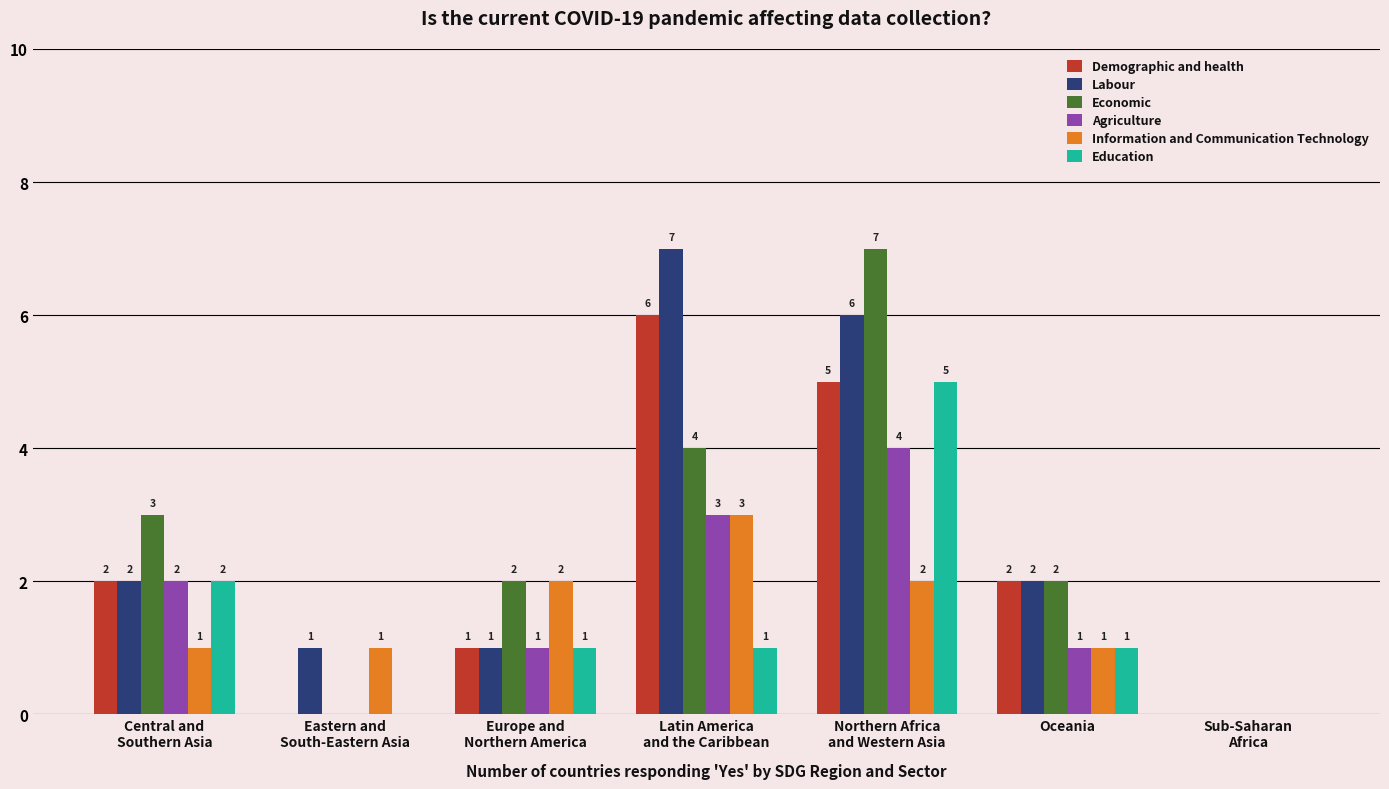

What is the maximum value shown in the chart?

7